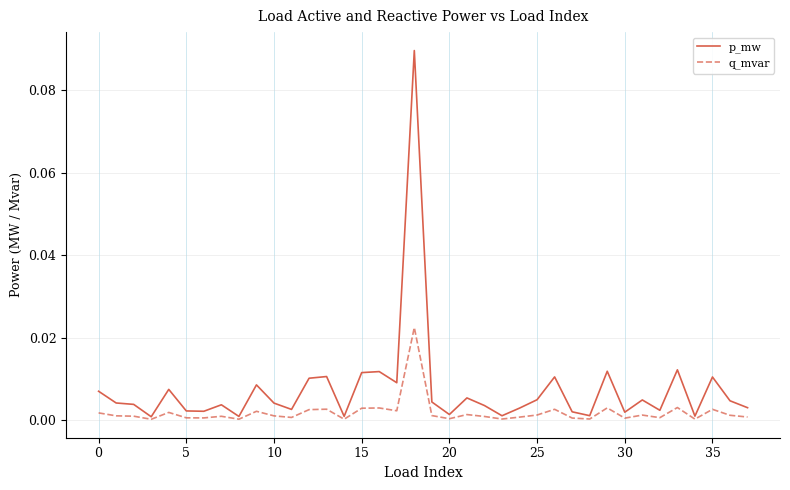

Which series has the largest total across all categories?

p_mw